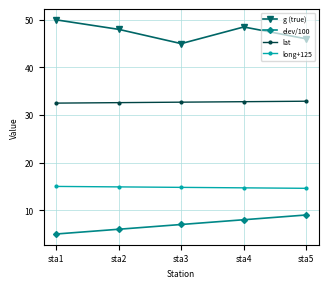

Which series has the largest total across all categories?

g (true)